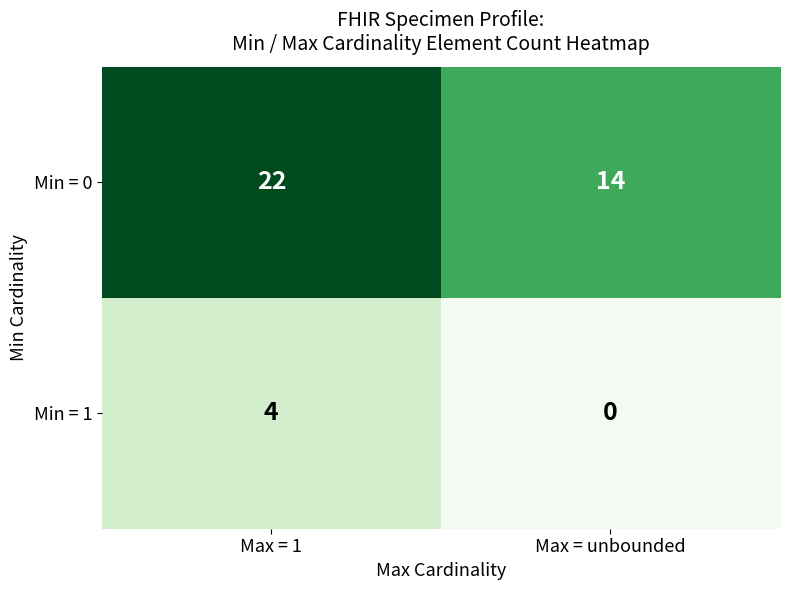

True or false: Min = 1 has a value of 0 at Max = unbounded.

True